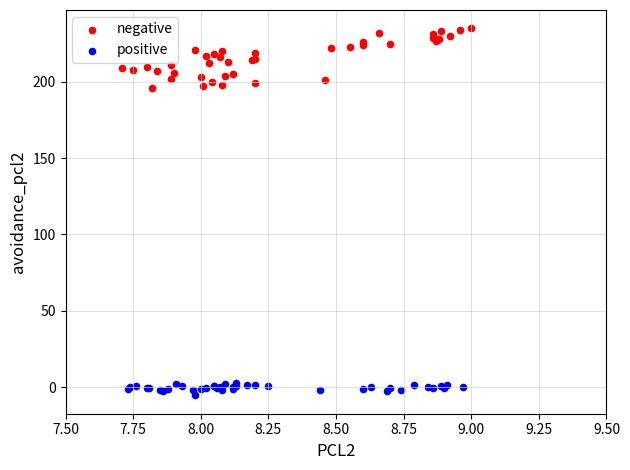

Which series reaches the minimum Y coordinate?

positive